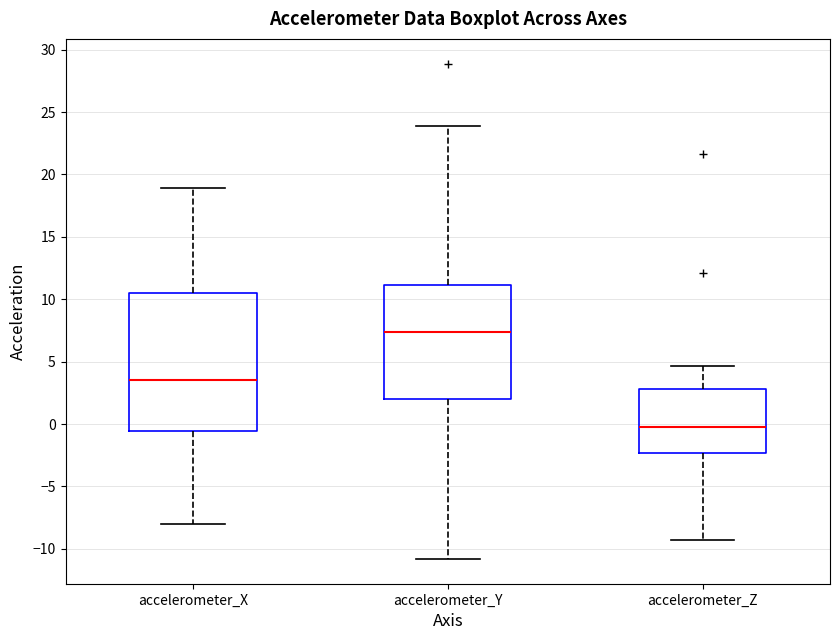

Which box is the tallest, from its lower edge to its upper edge?

accelerometer_X